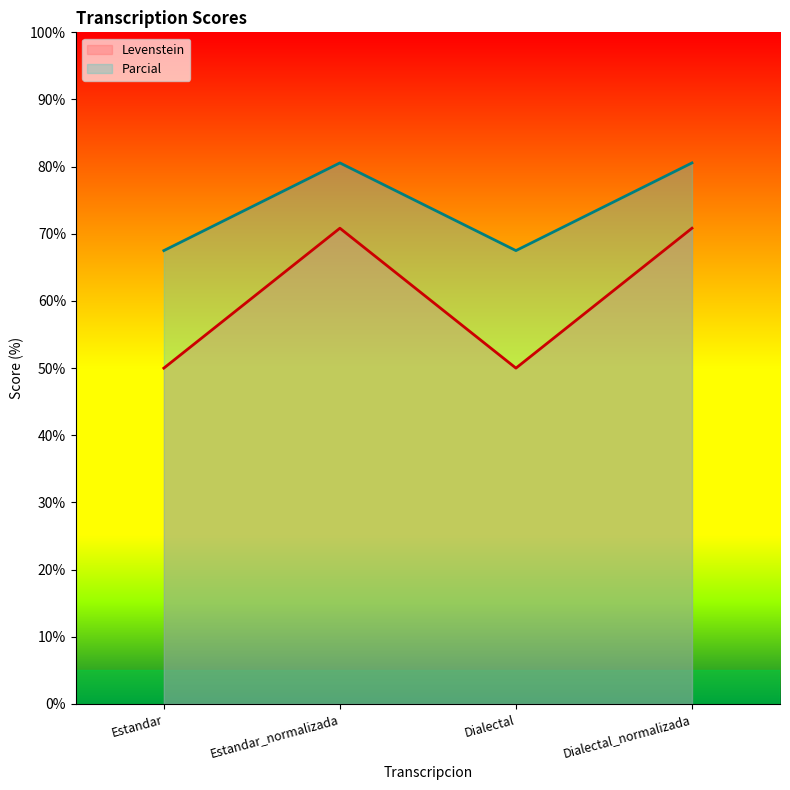

True or false: Levenstein and Parcial cross at least once.

False